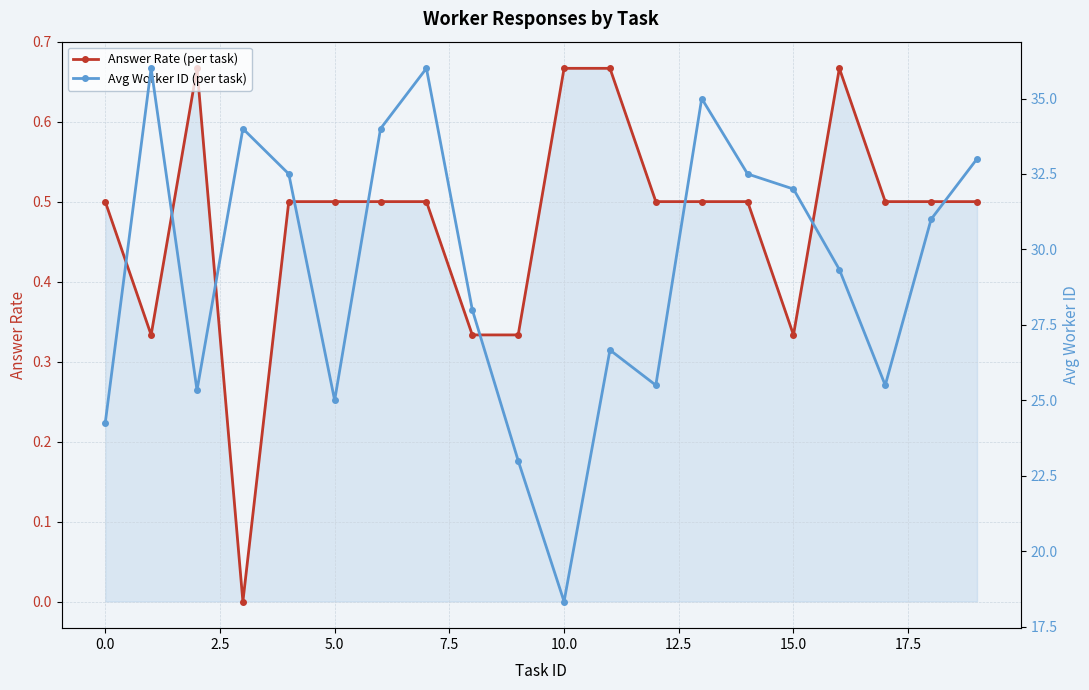

What is the label of the 5th point from the right?

15